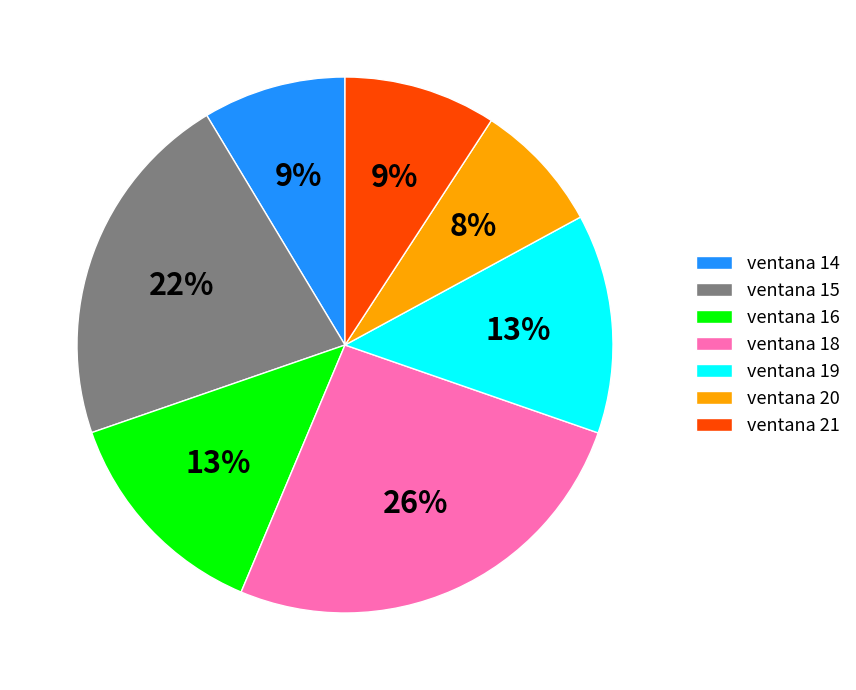

Which has a higher value, ventana 19 or ventana 18?

ventana 18